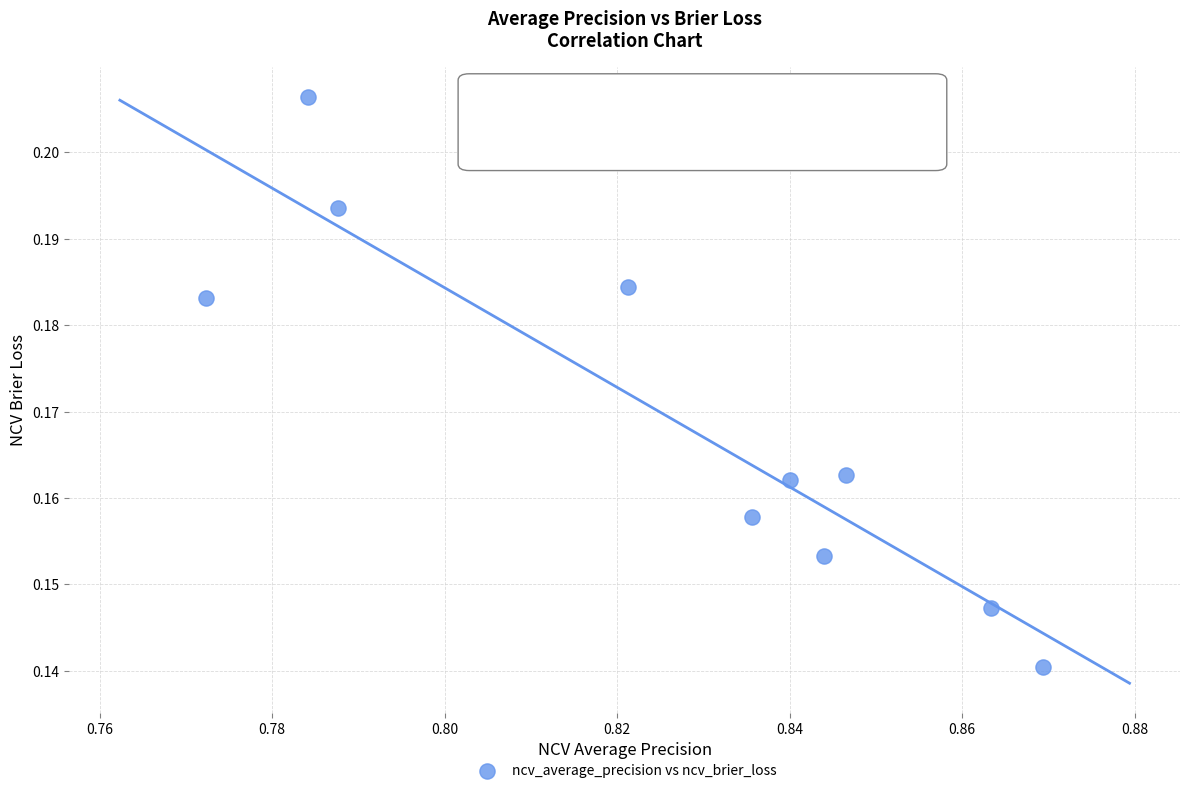

What is the average X value?

0.8